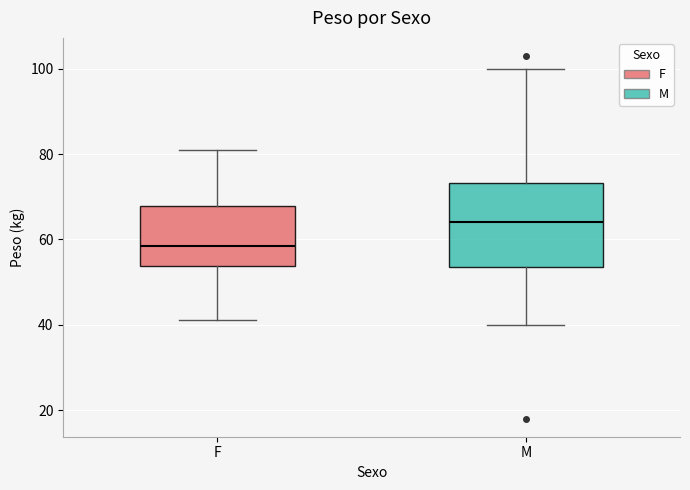

Where is the lower edge of the box for F on the y-axis? The values are not printed on the chart, so give them approximately, as read against the axis.

54